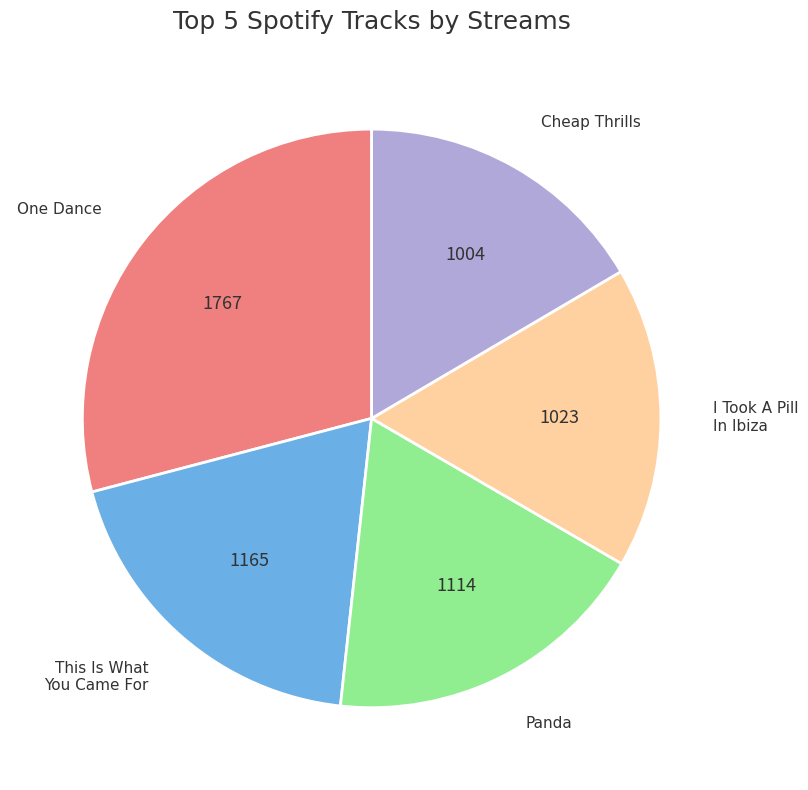

Does any single category account for the majority?

No